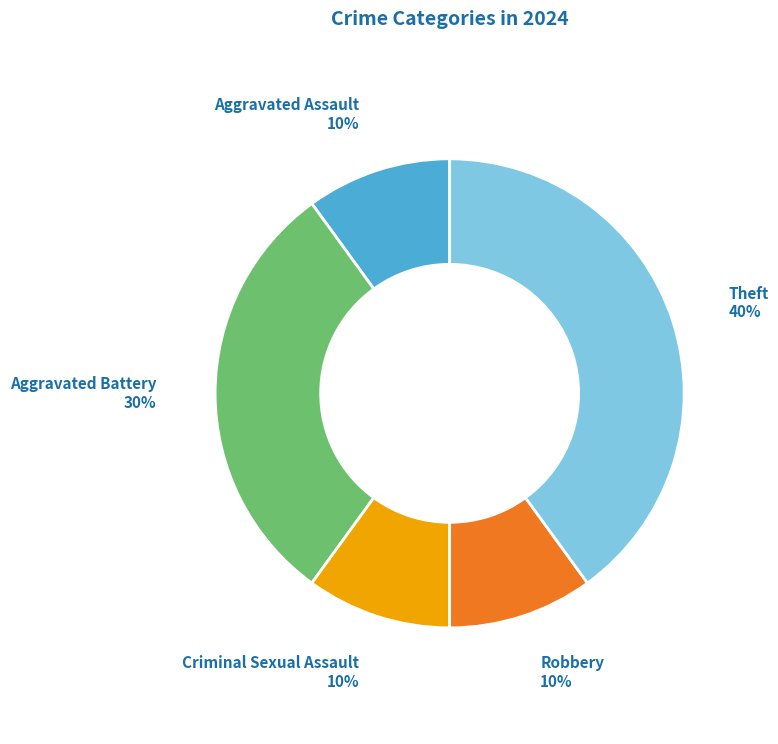

Approximately how many times larger is the value at Theft compared to Criminal Sexual Assault?

4.0